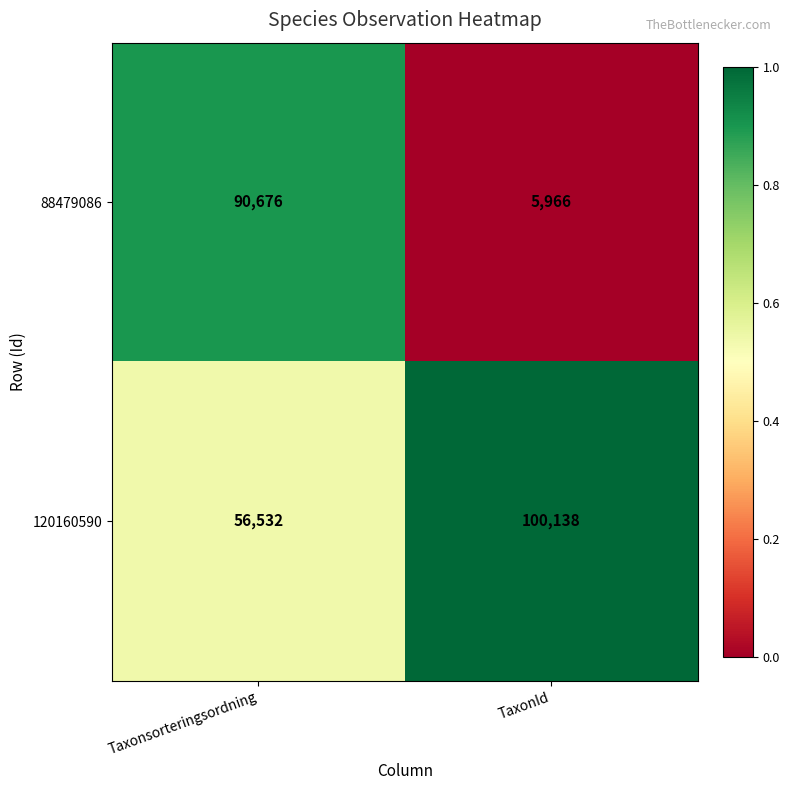

Reading right to left, what are all the values shown in this chart?

88479086: TaxonId=5966	Taxonsorteringsordning=90676
120160590: TaxonId=100138	Taxonsorteringsordning=56532